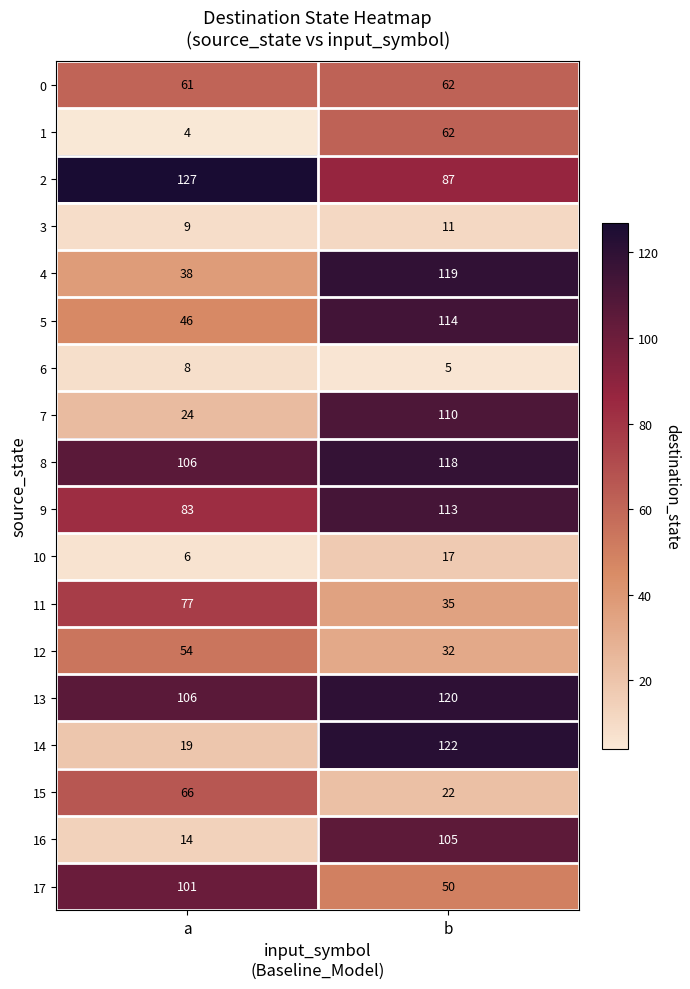

The value of 10 at b is 17. True or false?

True